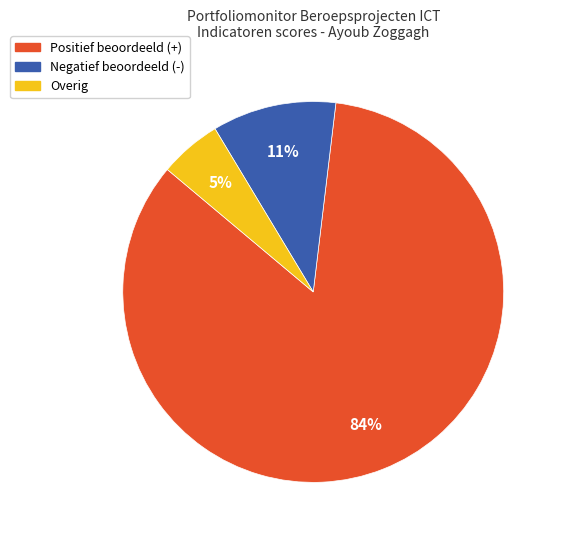

Is there a majority slice in this chart?

Yes